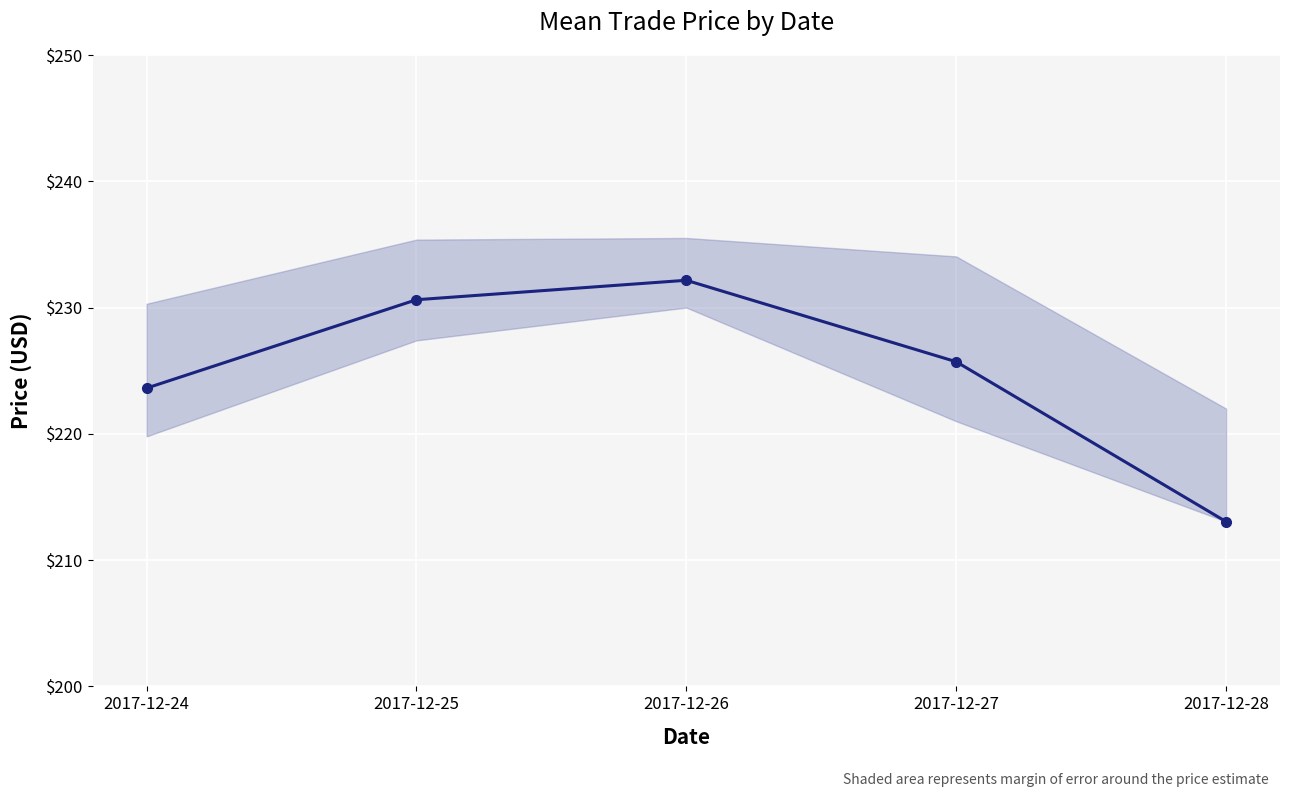

What is the sum of all values?

1125.2